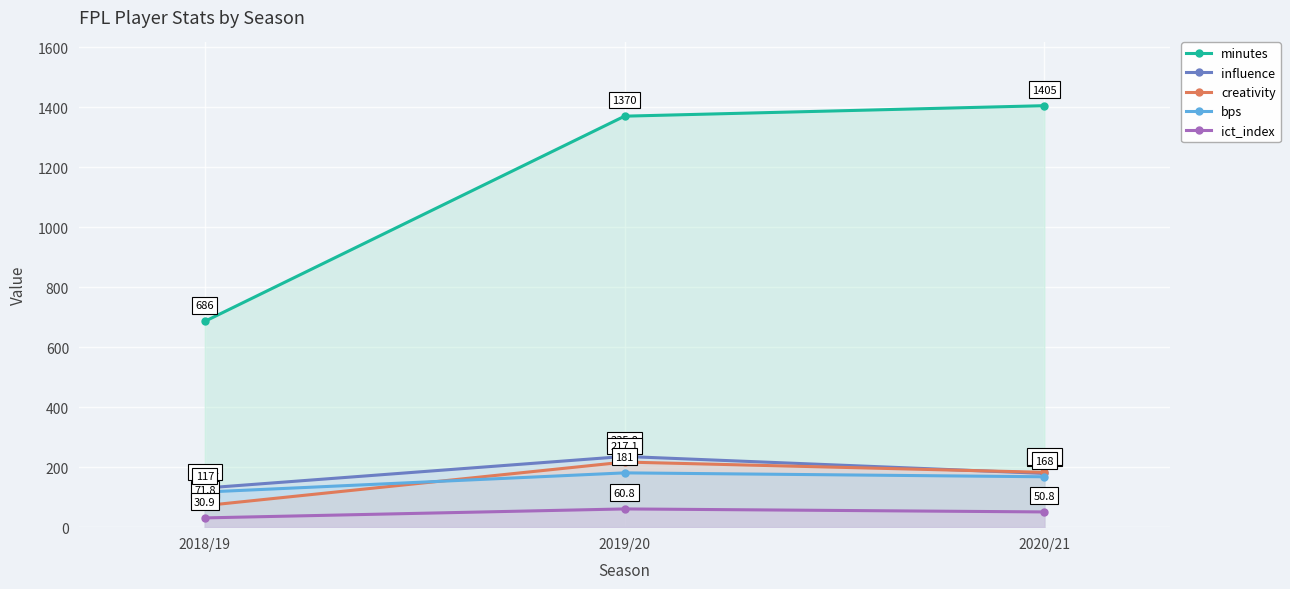

How many data points in ict_index are above 50?

2